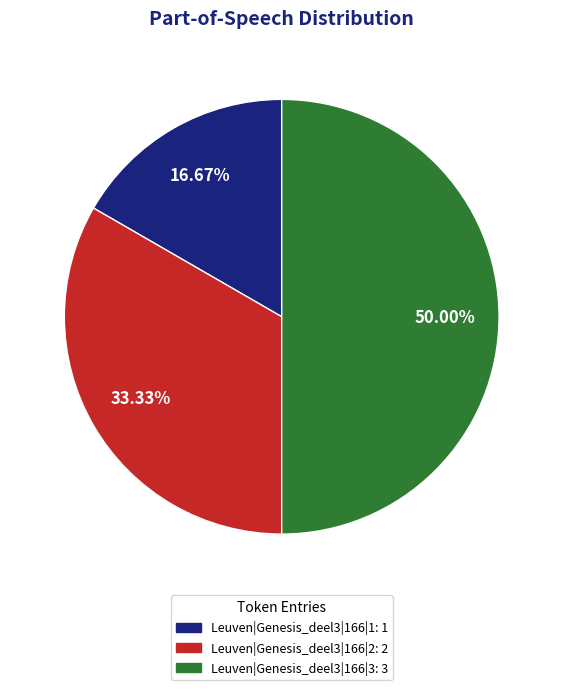

Does Leuven|Genesis_deel3|166|1 represent more than half of the total?

No